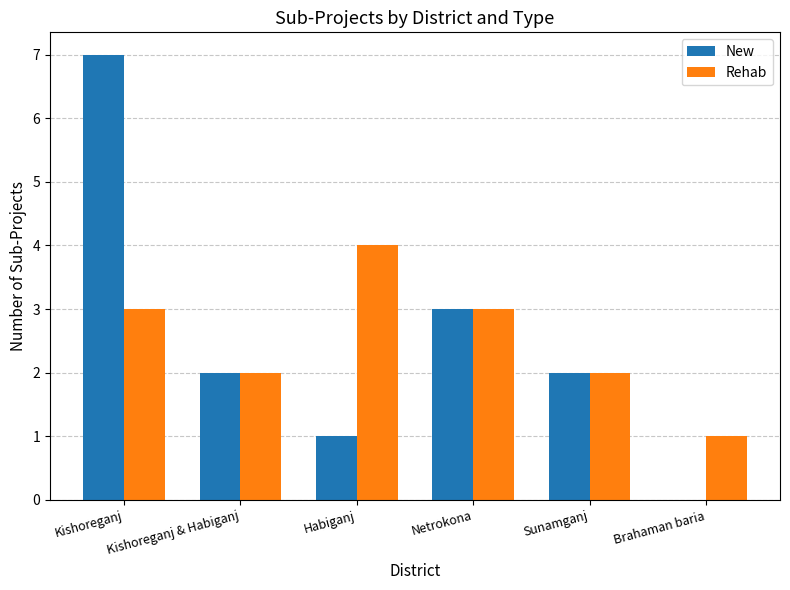

At which category is the sum across all series the highest?

Kishoreganj